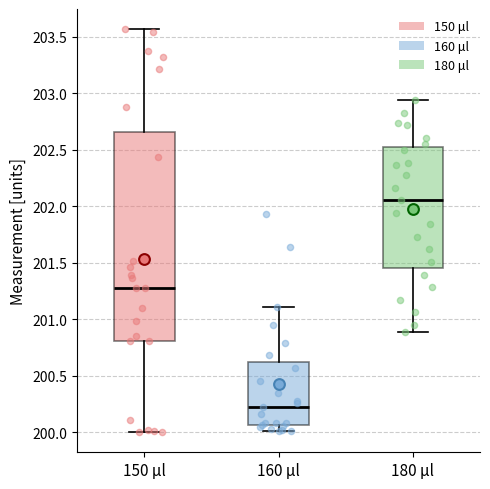

Where does the upper whisker of the box for 180 μl end on the y-axis? The values are not printed on the chart, so give them approximately, as read against the axis.

202.95